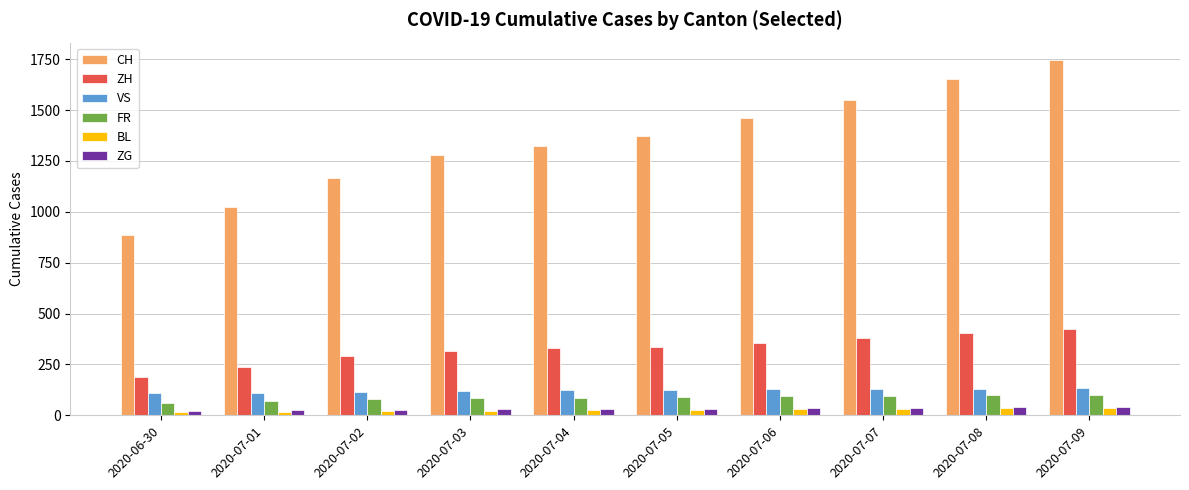

Which series has the widest spread of values?

CH